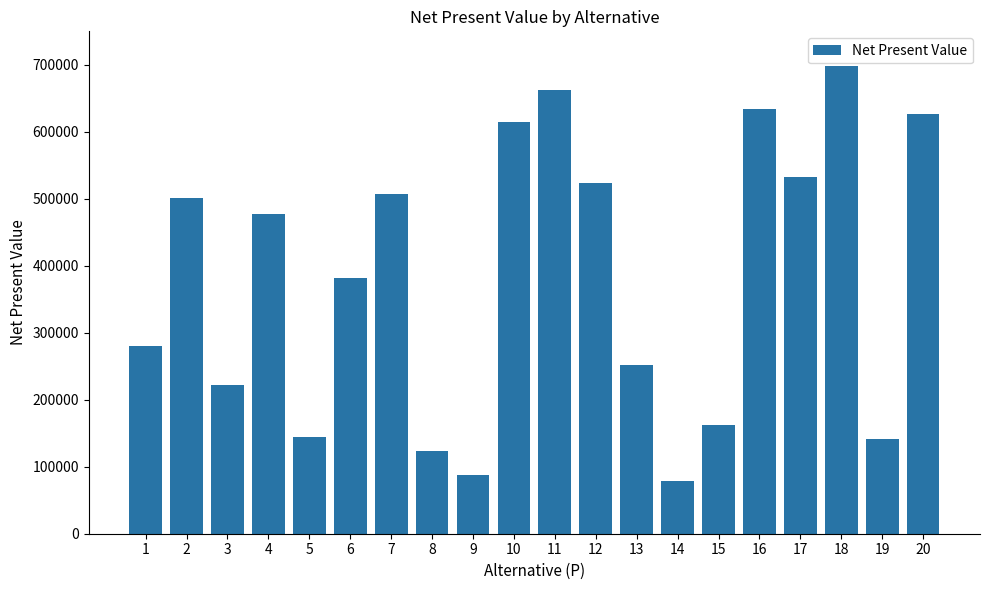

What is the change in value from 10 to 15?

-452000